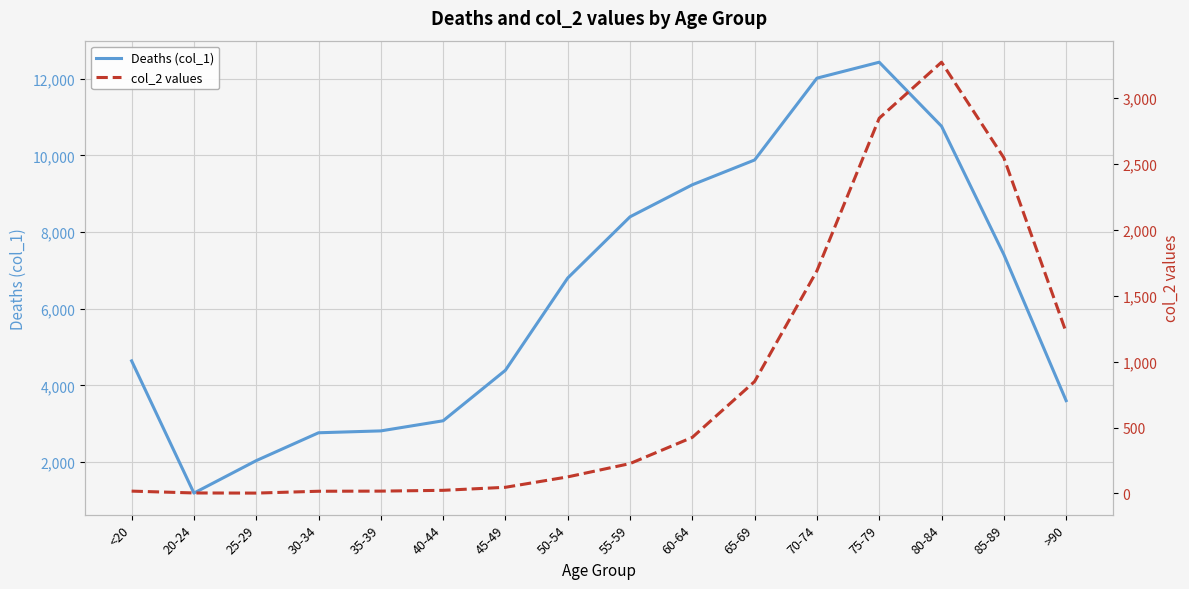

True or false: col_2 values and Deaths (col_1) cross at least once.

False